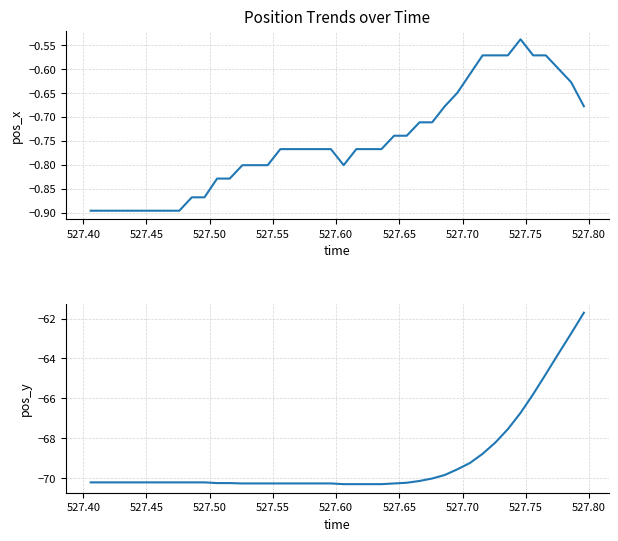

Rank the series by their average value, from lowest to highest.

pos_y, pos_x